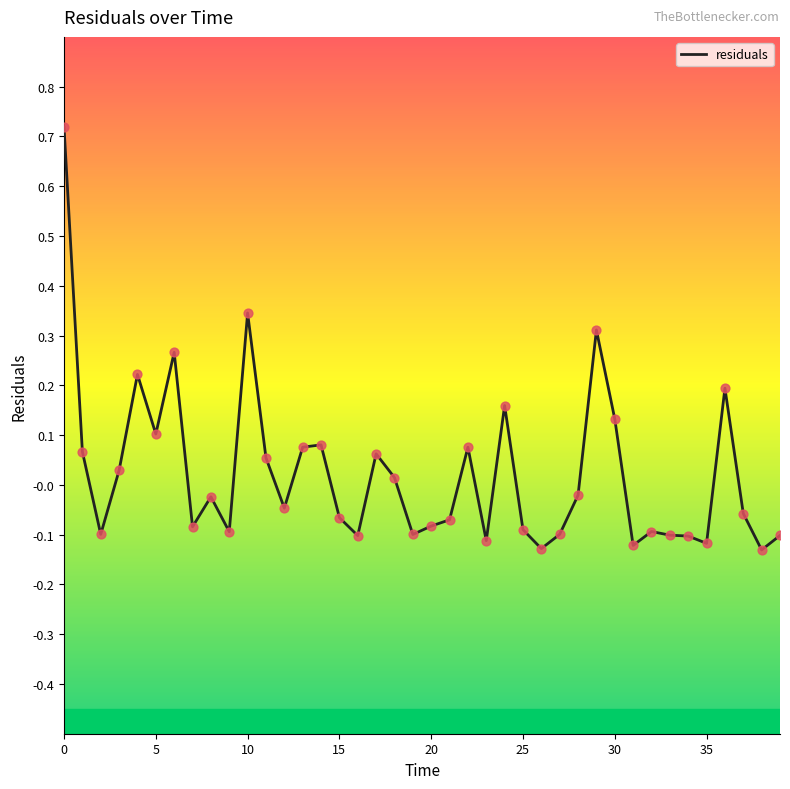

What is the difference between the maximum and minimum values?

0.8